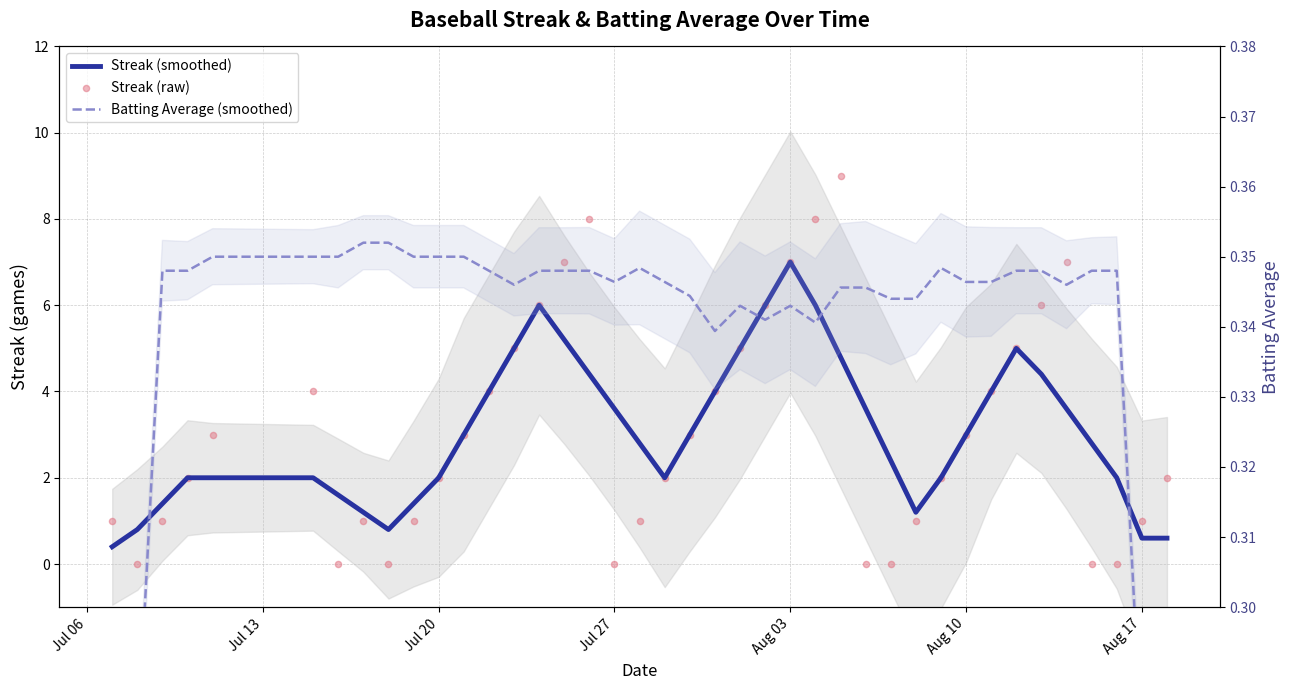

What is the total value across all series at Jul 27?

3.9